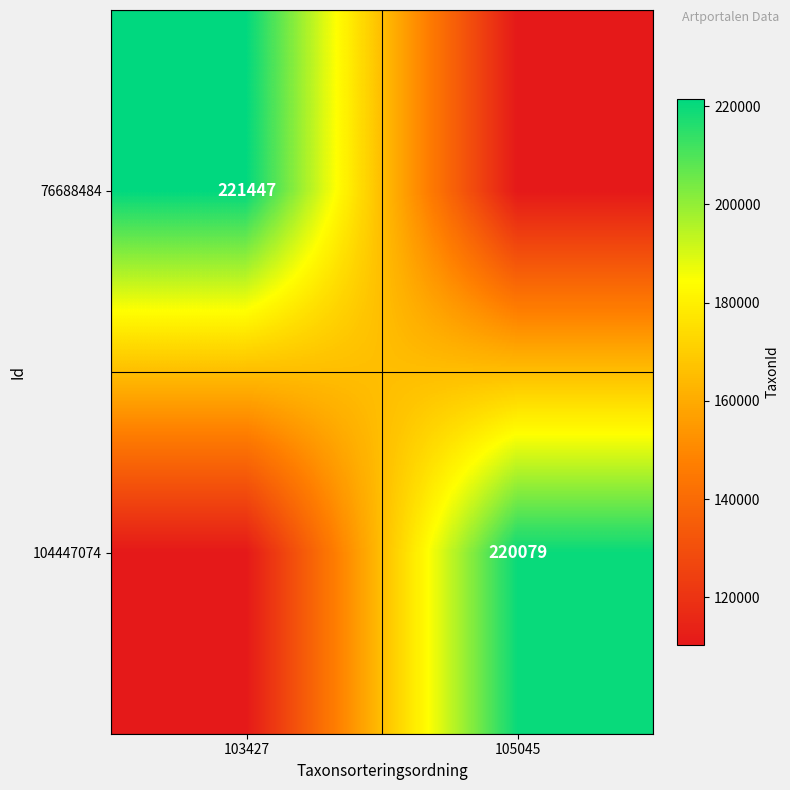

True or false: 104447074 has a value of 220079.0 at 105045.

True